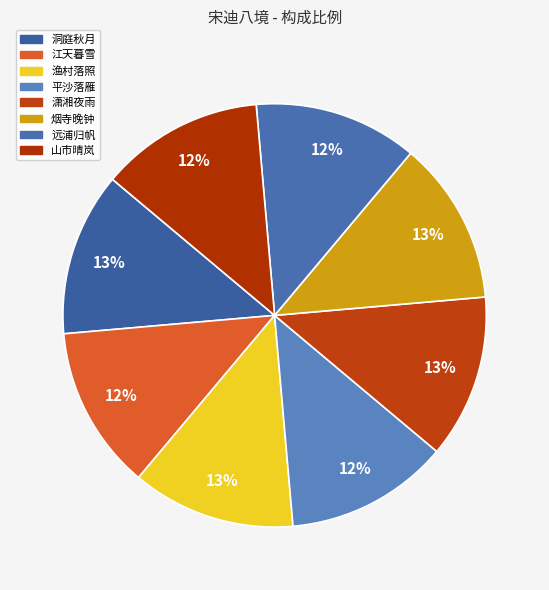

True or false: 洞庭秋月 accounts for 13% of the total.

True